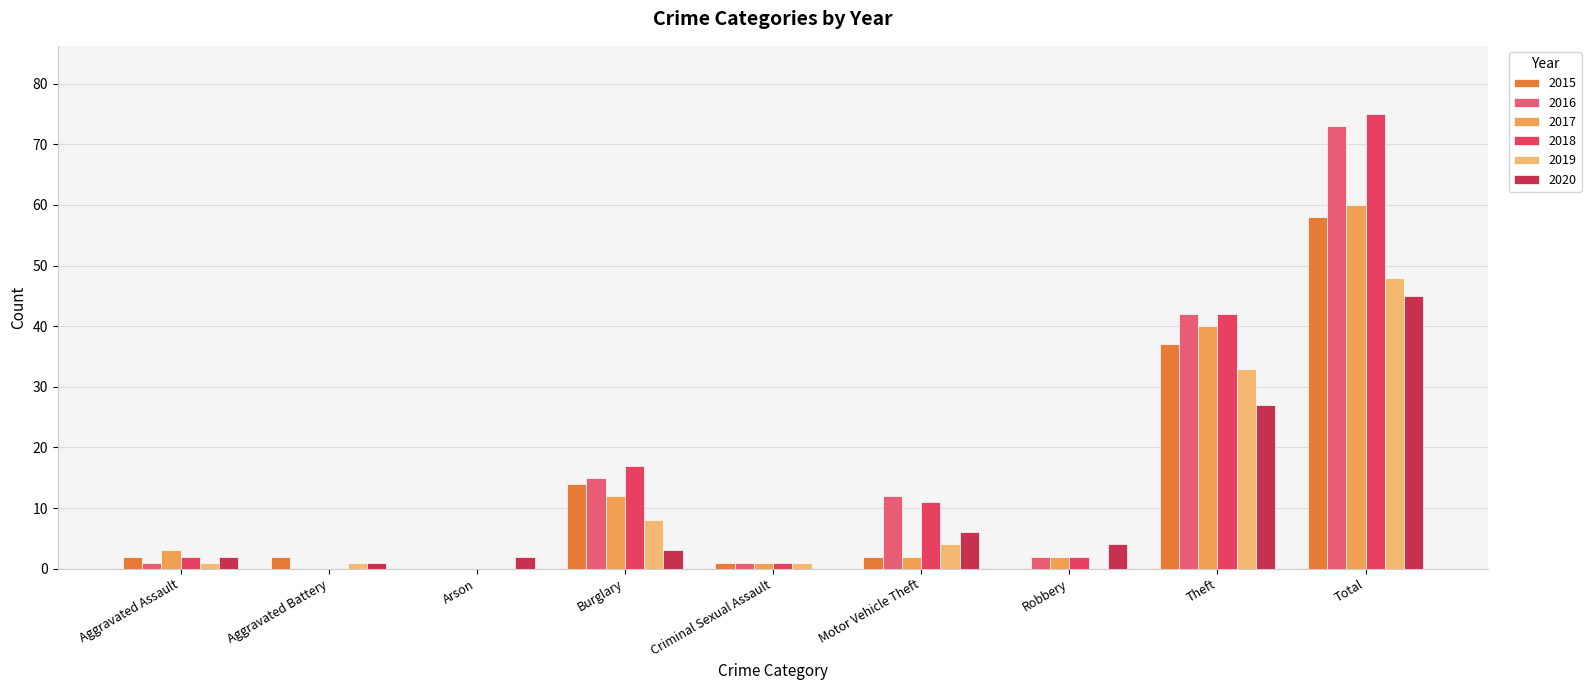

How many data points does each series have?

9